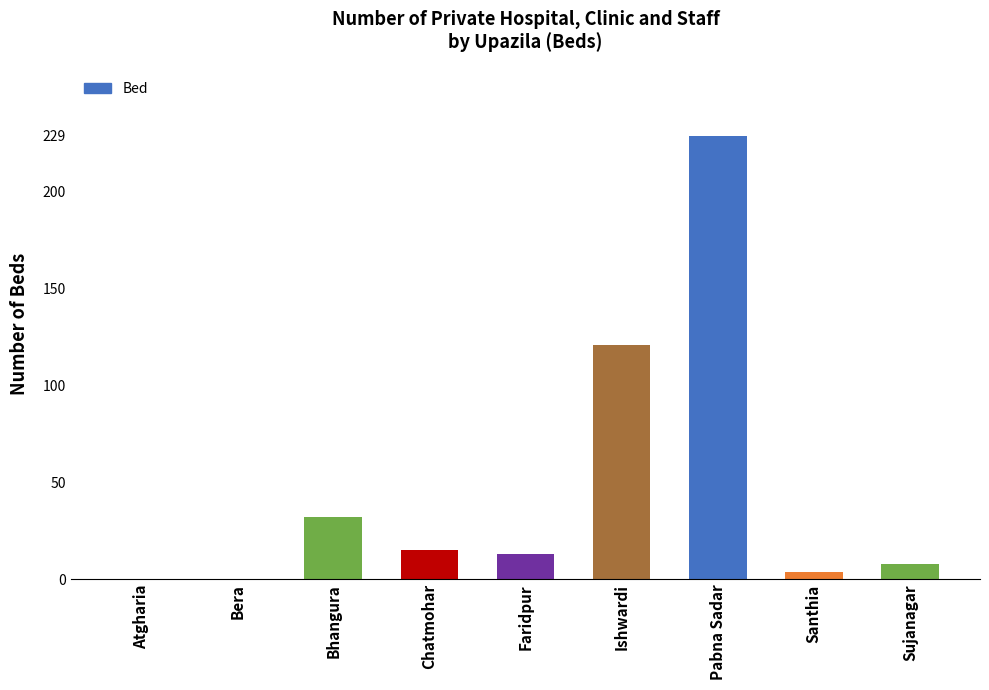

Does the chart contain stacked bars?

No